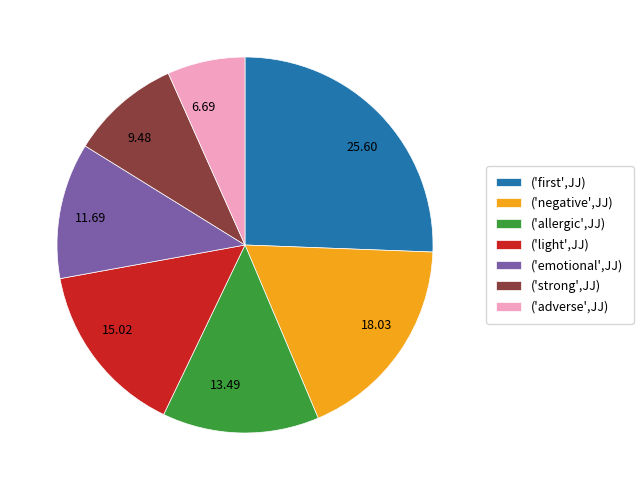

Between ('allergic',JJ) and ('strong',JJ), which is larger?

('allergic',JJ)